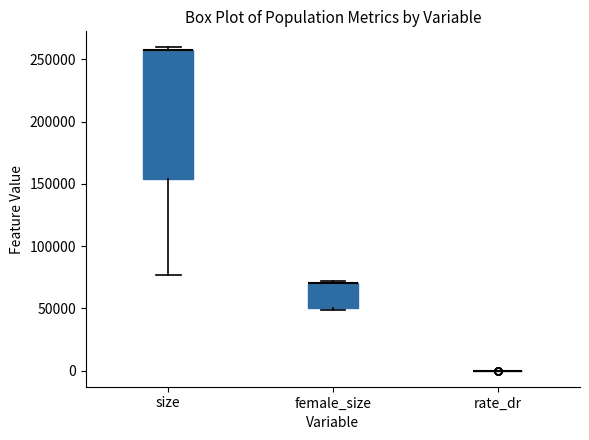

Comparing the boxes themselves (not the whiskers), which one is the tallest?

size